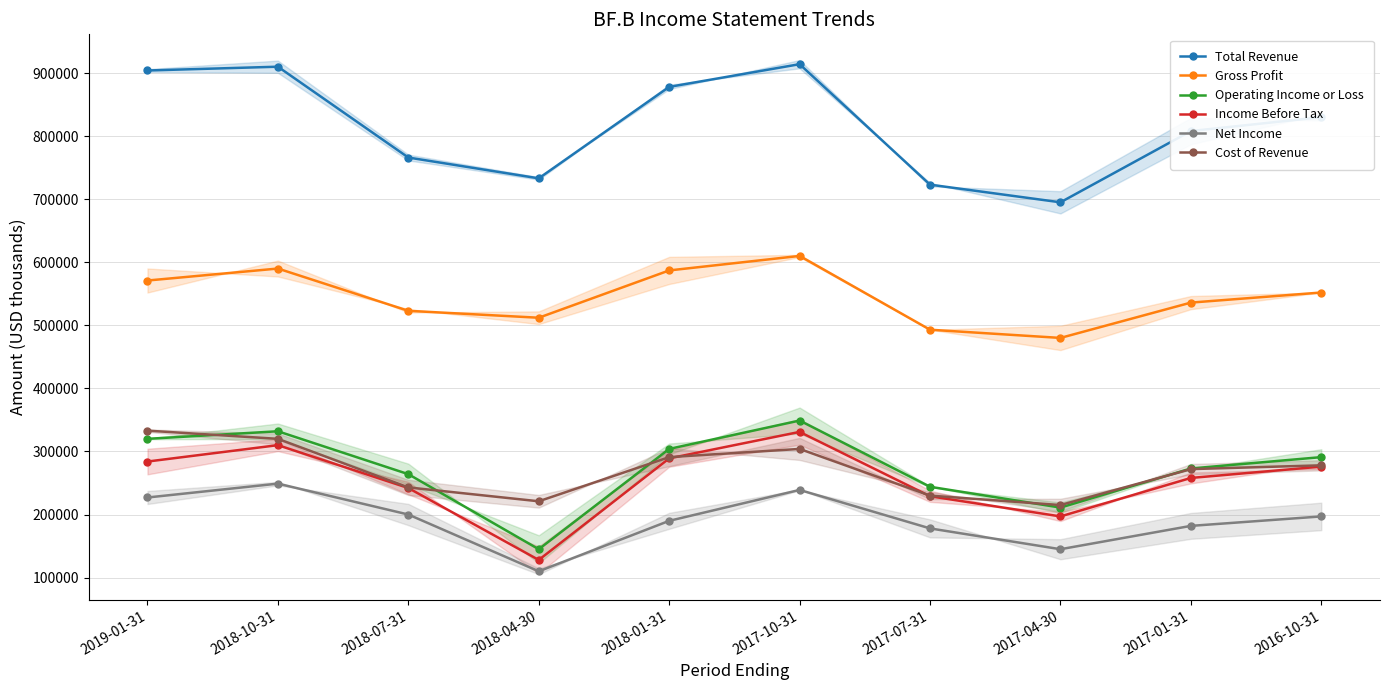

Reading left to right, list all the values displayed in this chart.

Total Revenue: 2019-01-31=904000	2018-10-31=910000	2018-07-31=766000	2018-04-30=733000	2018-01-31=878000	2017-10-31=914000	2017-07-31=723000	2017-04-30=695000	2017-01-31=808000	2016-10-31=830000
Gross Profit: 2019-01-31=571000	2018-10-31=590000	2018-07-31=523000	2018-04-30=512000	2018-01-31=587000	2017-10-31=610000	2017-07-31=493000	2017-04-30=480000	2017-01-31=536000	2016-10-31=552000
Operating Income or Loss: 2019-01-31=320000	2018-10-31=332000	2018-07-31=264000	2018-04-30=145000	2018-01-31=304000	2017-10-31=349000	2017-07-31=244000	2017-04-30=211000	2017-01-31=273000	2016-10-31=291000
Income Before Tax: 2019-01-31=284000	2018-10-31=310000	2018-07-31=242000	2018-04-30=128000	2018-01-31=289000	2017-10-31=331000	2017-07-31=229000	2017-04-30=197000	2017-01-31=258000	2016-10-31=276000
Net Income: 2019-01-31=227000	2018-10-31=249000	2018-07-31=200000	2018-04-30=110000	2018-01-31=190000	2017-10-31=239000	2017-07-31=178000	2017-04-30=145000	2017-01-31=182000	2016-10-31=197000
Cost of Revenue: 2019-01-31=333000	2018-10-31=320000	2018-07-31=243000	2018-04-30=221000	2018-01-31=291000	2017-10-31=304000	2017-07-31=230000	2017-04-30=215000	2017-01-31=272000	2016-10-31=278000